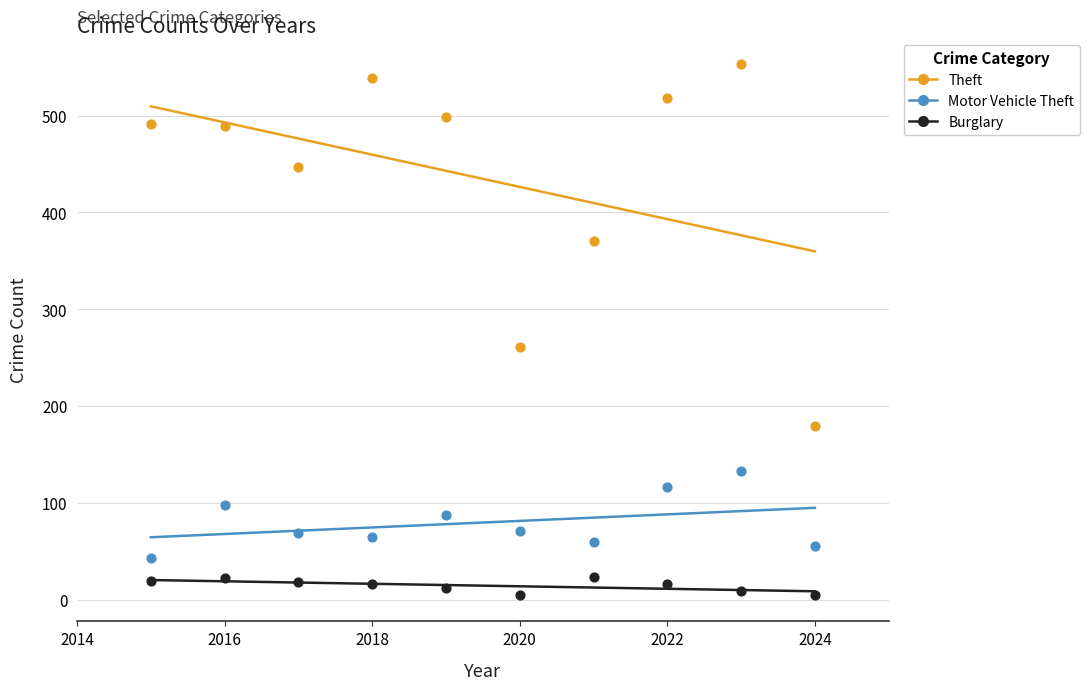

Across all data points, what is the range of Y values (max minus min)?

548